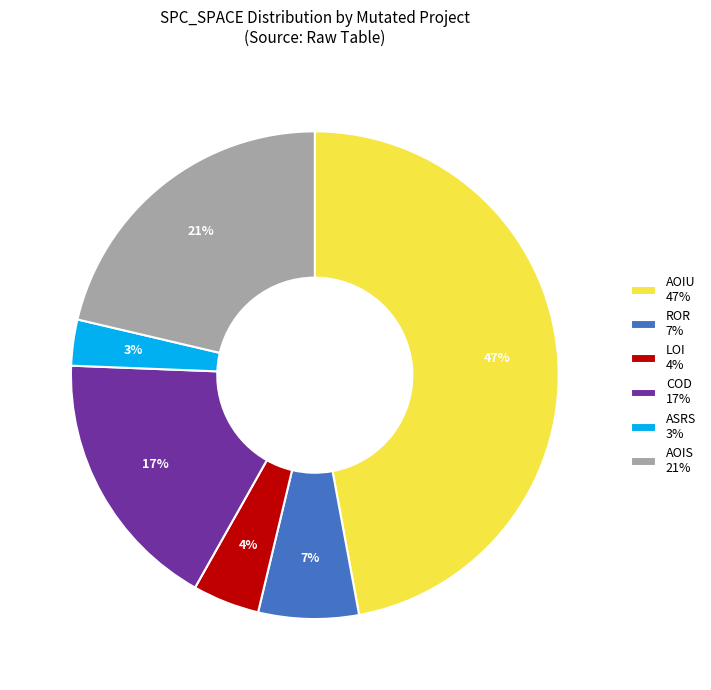

How many segments does this pie chart have?

6